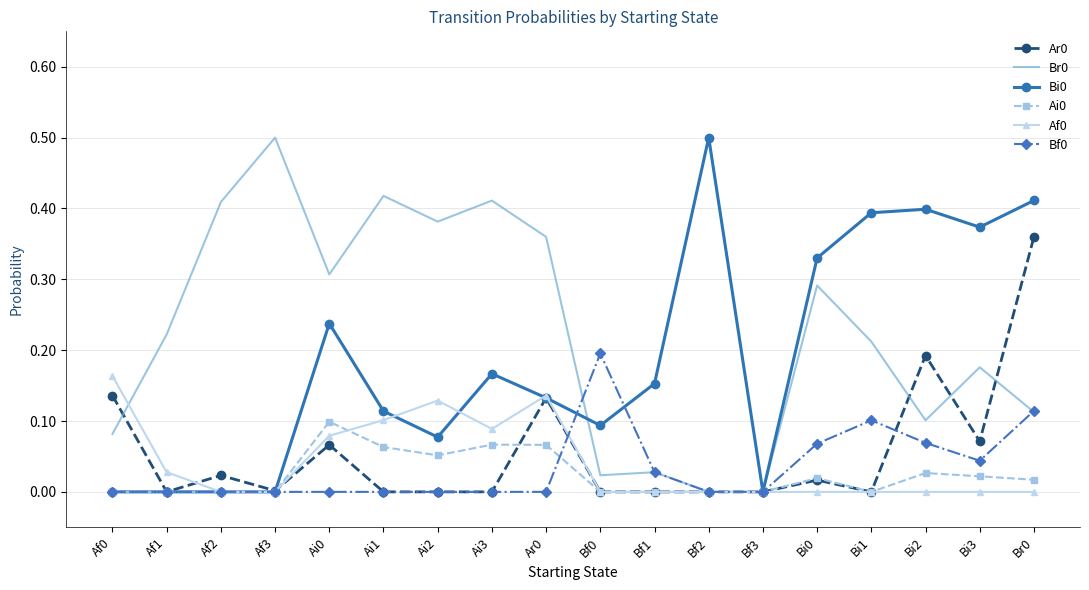

What is the spread (max minus min) of values at Bf2?

0.5